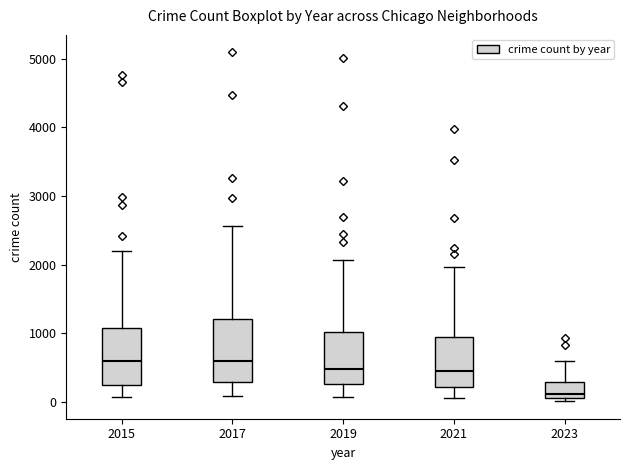

Which box is the tallest, from its lower edge to its upper edge?

2017